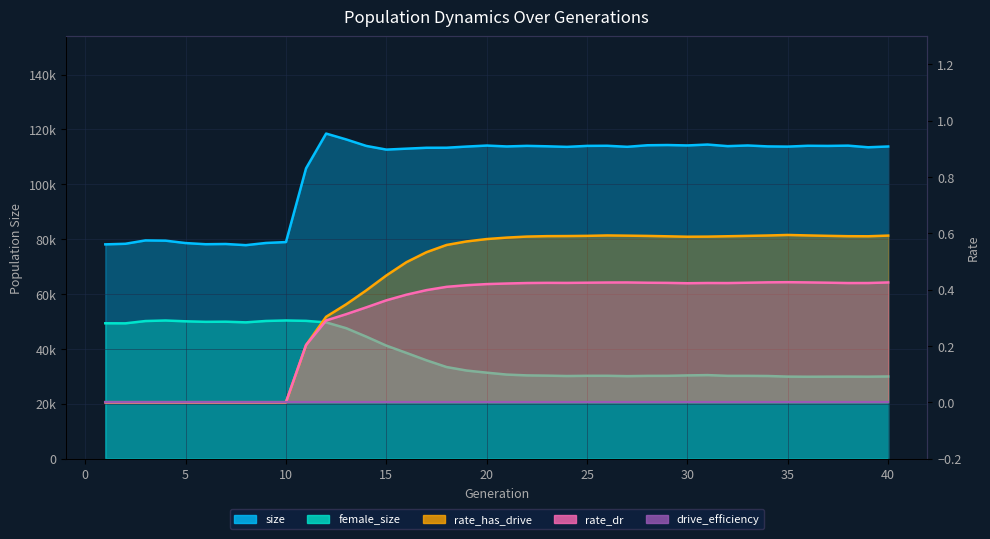

What is the average value of the rate_dr series?

0.3